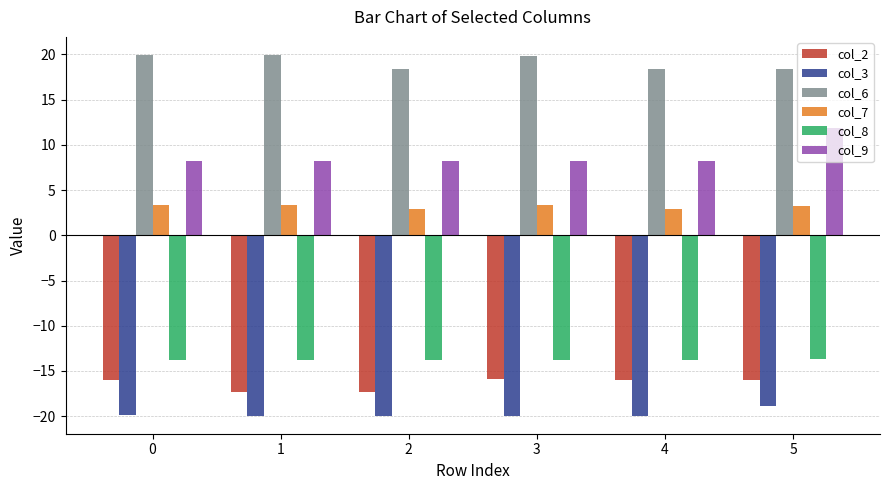

Which series changed the most between 0 and 1?

col_2